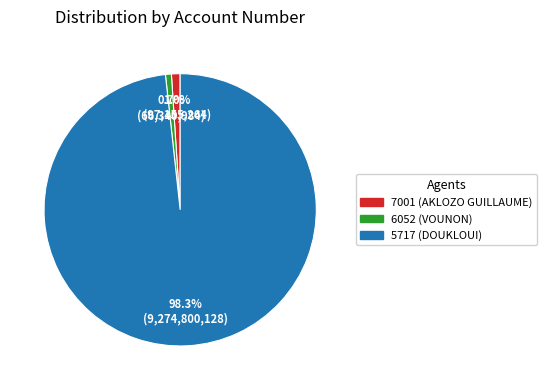

Count the number of slices in the pie.

3